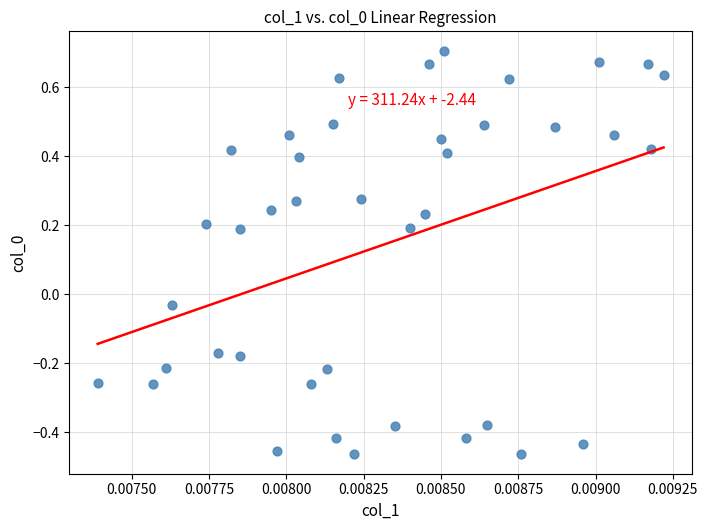

What is the range of Y values (max minus min)?

1.2